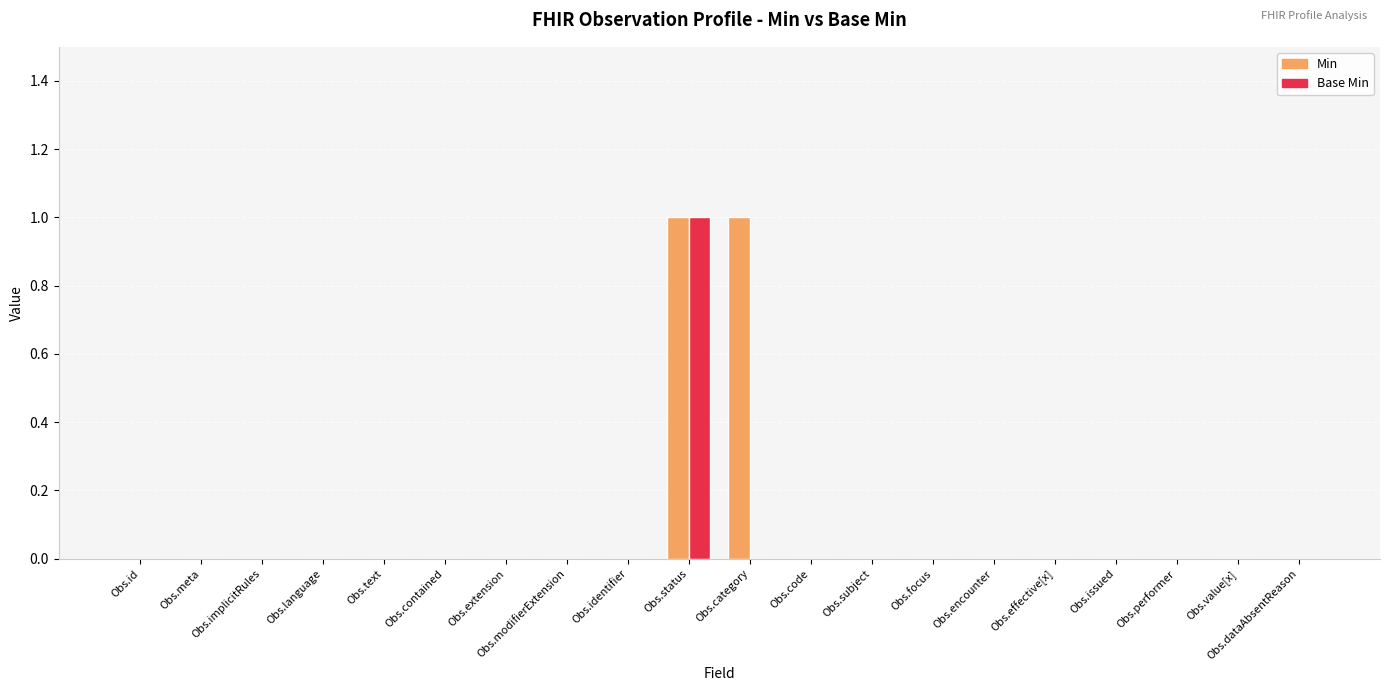

Reading right to left, list all the values displayed in this chart.

Min: Obs.dataAbsentReason=0	Obs.value[x]=0	Obs.performer=0	Obs.issued=0	Obs.effective[x]=0	Obs.encounter=0	Obs.focus=0	Obs.subject=0	Obs.code=0	Obs.category=1	Obs.status=1	Obs.identifier=0	Obs.modifierExtension=0	Obs.extension=0	Obs.contained=0	Obs.text=0	Obs.language=0	Obs.implicitRules=0	Obs.meta=0	Obs.id=0
Base Min: Obs.dataAbsentReason=0	Obs.value[x]=0	Obs.performer=0	Obs.issued=0	Obs.effective[x]=0	Obs.encounter=0	Obs.focus=0	Obs.subject=0	Obs.code=0	Obs.category=0	Obs.status=1	Obs.identifier=0	Obs.modifierExtension=0	Obs.extension=0	Obs.contained=0	Obs.text=0	Obs.language=0	Obs.implicitRules=0	Obs.meta=0	Obs.id=0